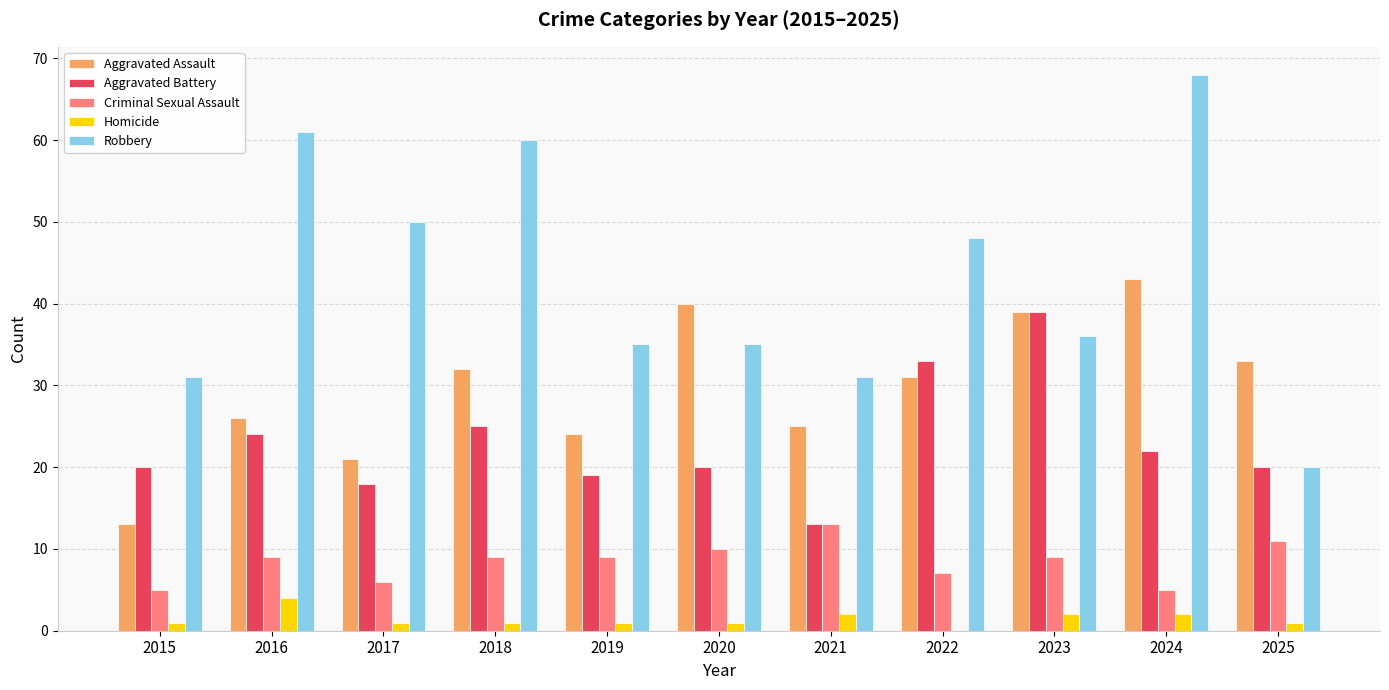

Does the chart contain stacked bars?

No